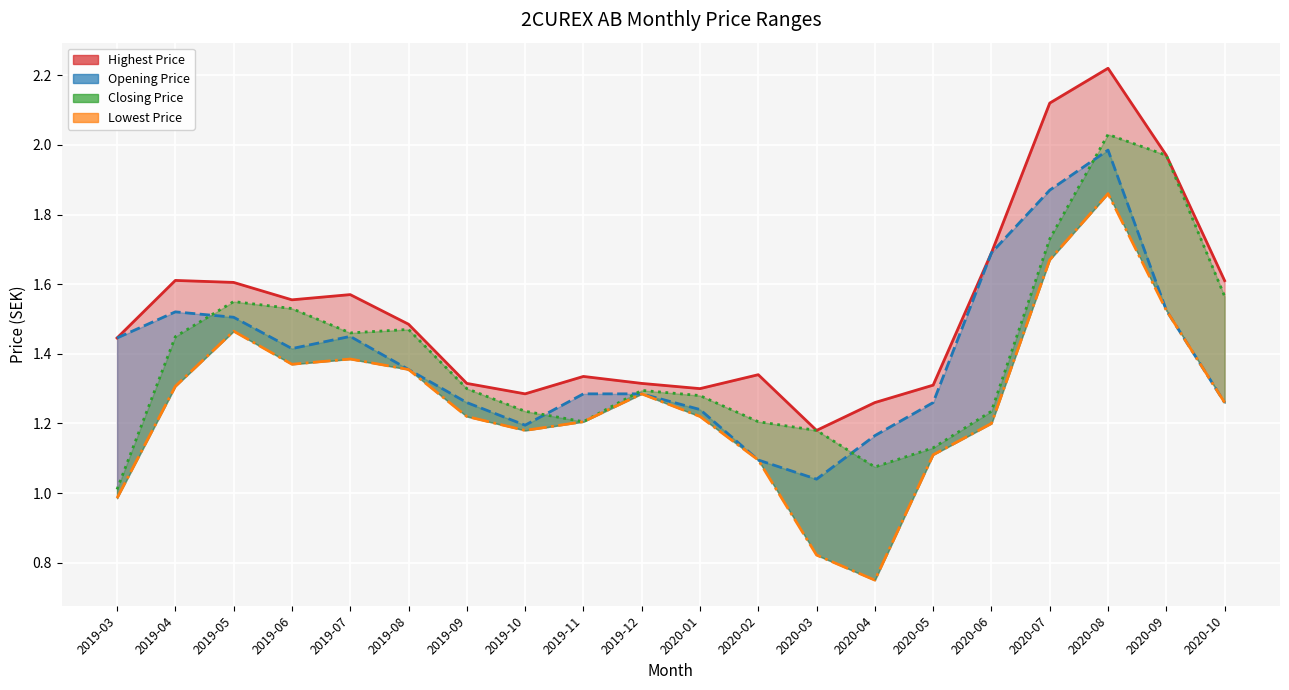

What is the label of the 20th point from the left?

2020-10